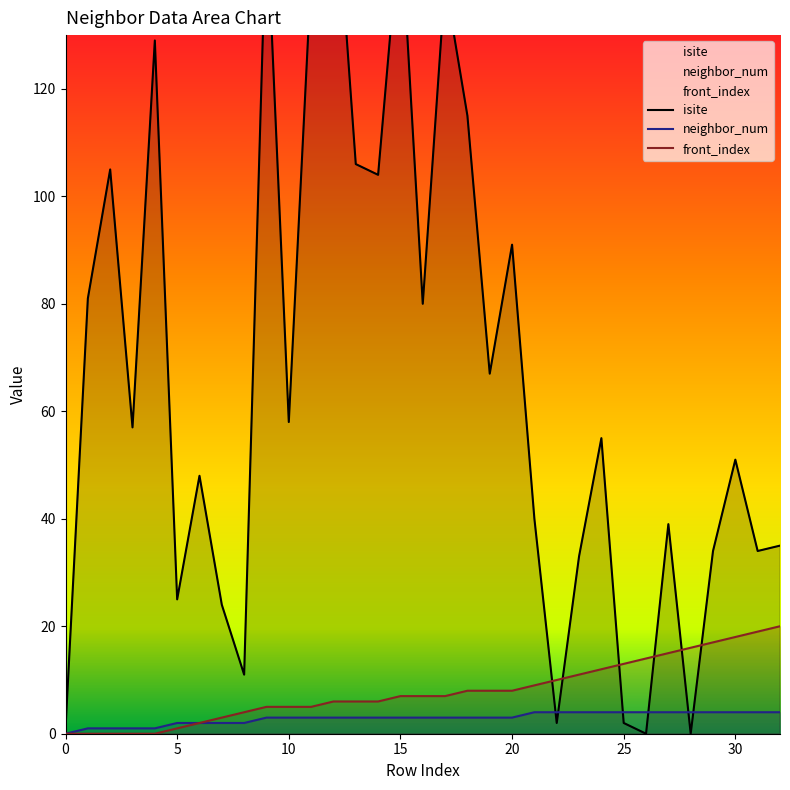

Which series changed the most between 0 and 10?

isite